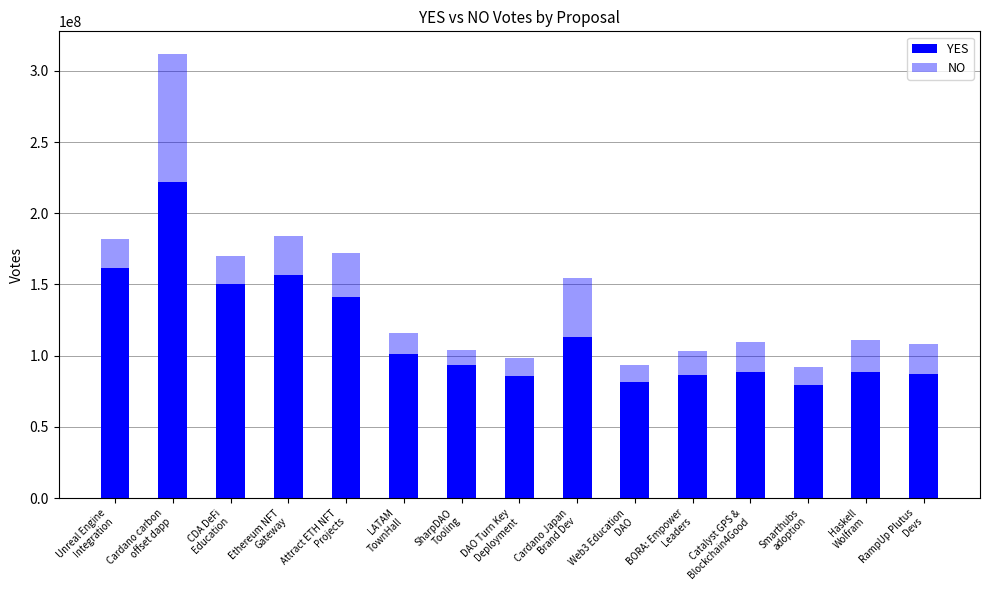

What value does the YES series have at LATAM
TownHall, to the nearest 10?

101051340